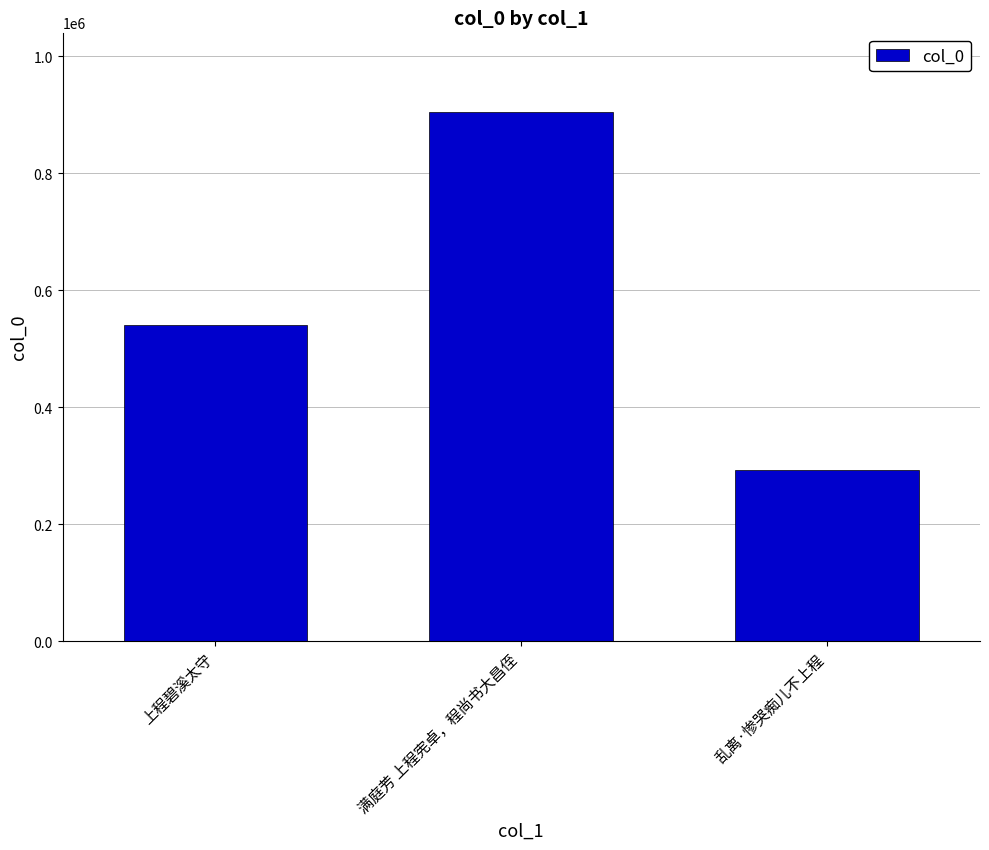

What is the sum of the values at 乱离·惨哭痴儿不上程 and 满庭芳 上程宪卓，程尚书大昌侄?

1197989